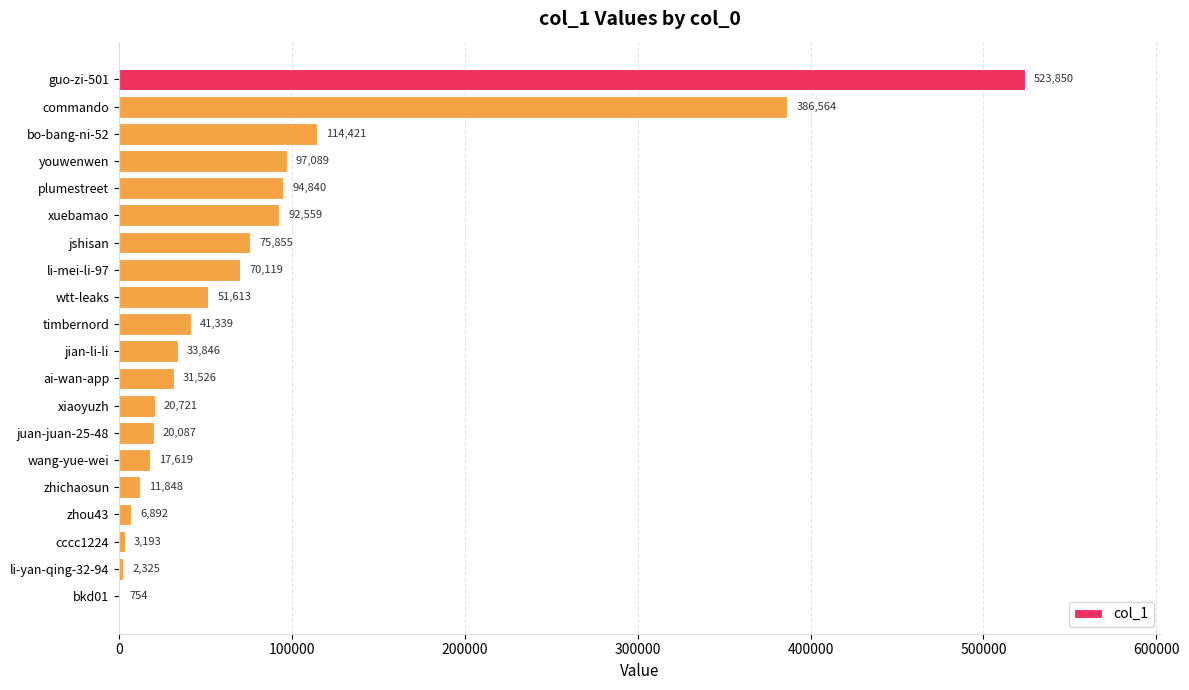

How many series are shown in this chart?

1